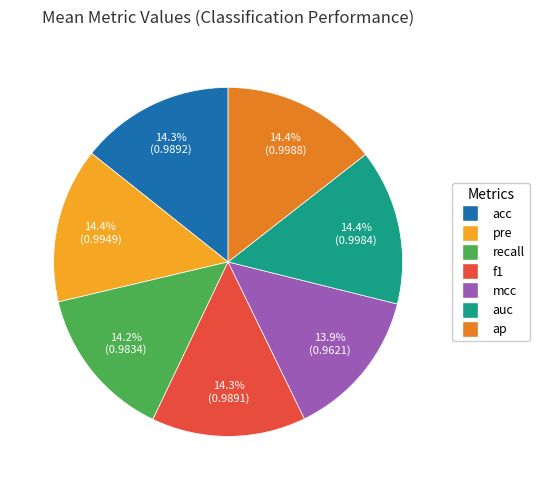

To the nearest percent, what portion does f1 represent?

14%